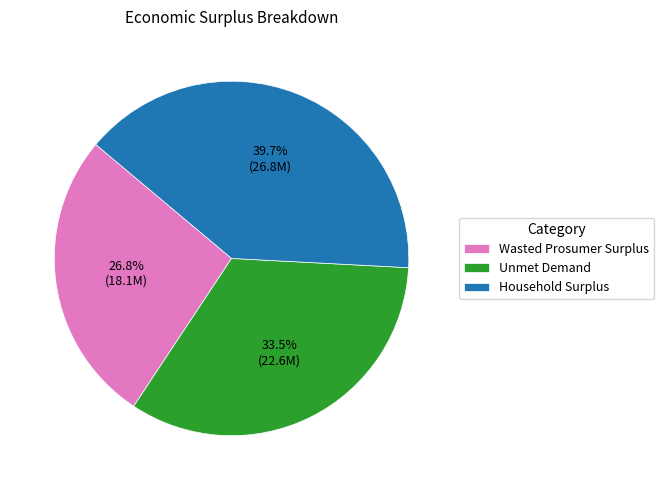

Is Household Surplus the majority of the pie?

No